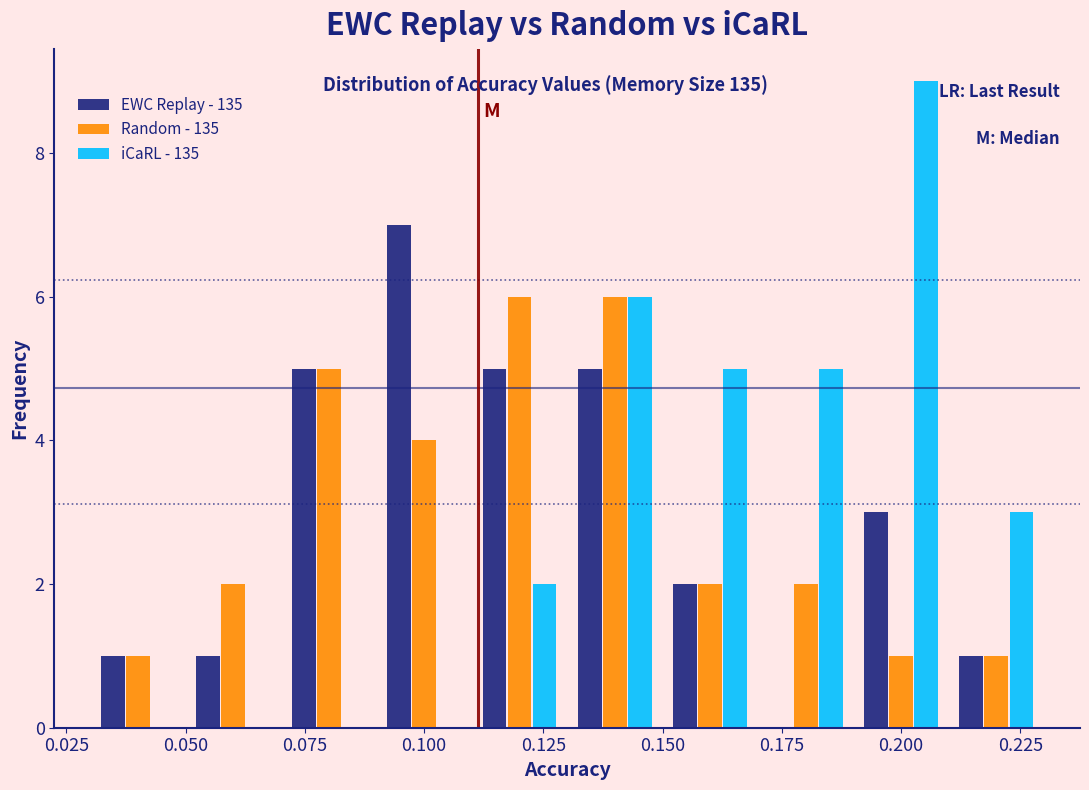

Reading left to right, list every range on the x-axis with the height of the bar of each series over it. The values are not printed on the chart, so give them approximately, as read against the axis.

0.03 to 0.05: EWC Replay - 135=1	Random - 135=1	iCaRL - 135=0
0.05 to 0.07: EWC Replay - 135=1	Random - 135=2	iCaRL - 135=0
0.07 to 0.09: EWC Replay - 135=5	Random - 135=5	iCaRL - 135=0
0.09 to 0.11: EWC Replay - 135=7	Random - 135=4	iCaRL - 135=0
0.11 to 0.13: EWC Replay - 135=5	Random - 135=6	iCaRL - 135=2
0.13 to 0.15: EWC Replay - 135=5	Random - 135=6	iCaRL - 135=6
0.15 to 0.17: EWC Replay - 135=2	Random - 135=2	iCaRL - 135=5
0.17 to 0.19: EWC Replay - 135=0	Random - 135=2	iCaRL - 135=5
0.19 to 0.21: EWC Replay - 135=3	Random - 135=1	iCaRL - 135=9
0.21 to 0.23: EWC Replay - 135=1	Random - 135=1	iCaRL - 135=3